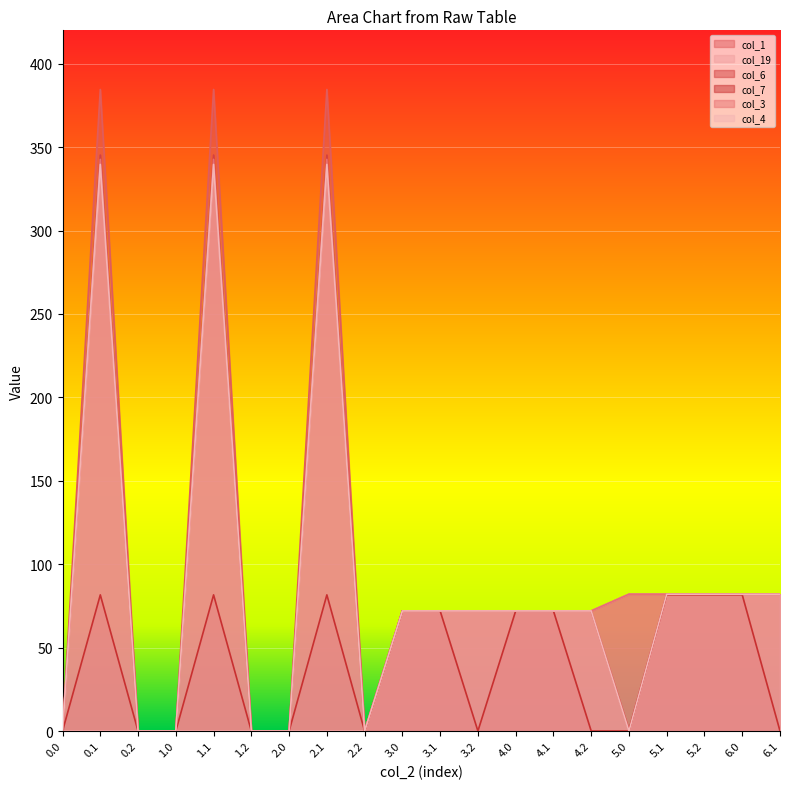

Which series has the largest total across all categories?

col_1